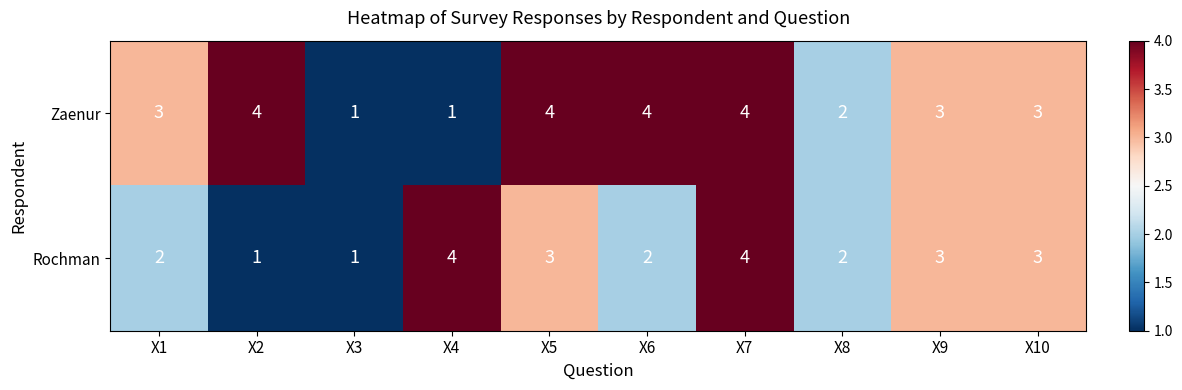

What is the maximum value shown in the chart?

4